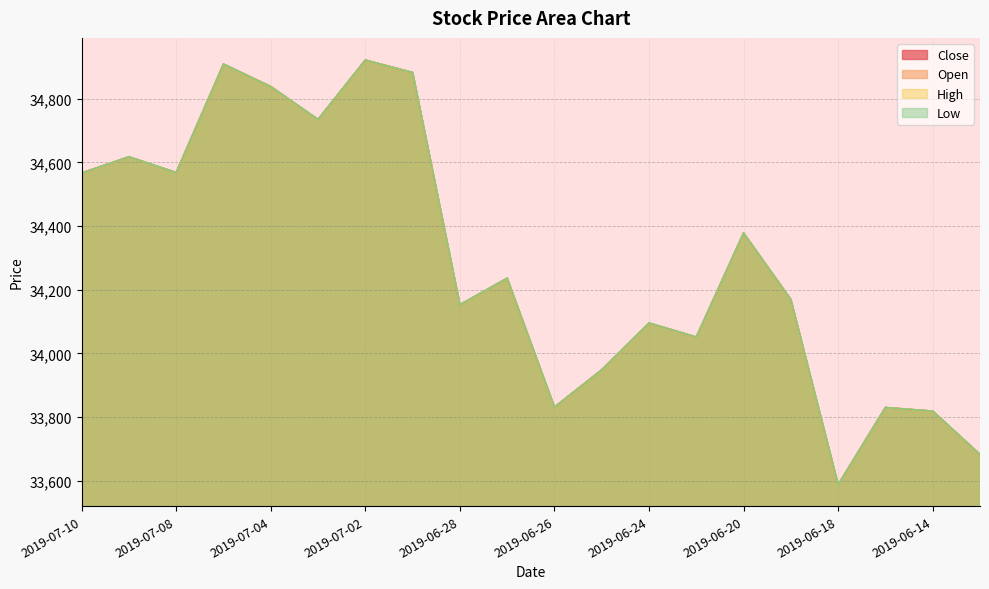

What is the label of the 1st point from the right?

2019-06-13